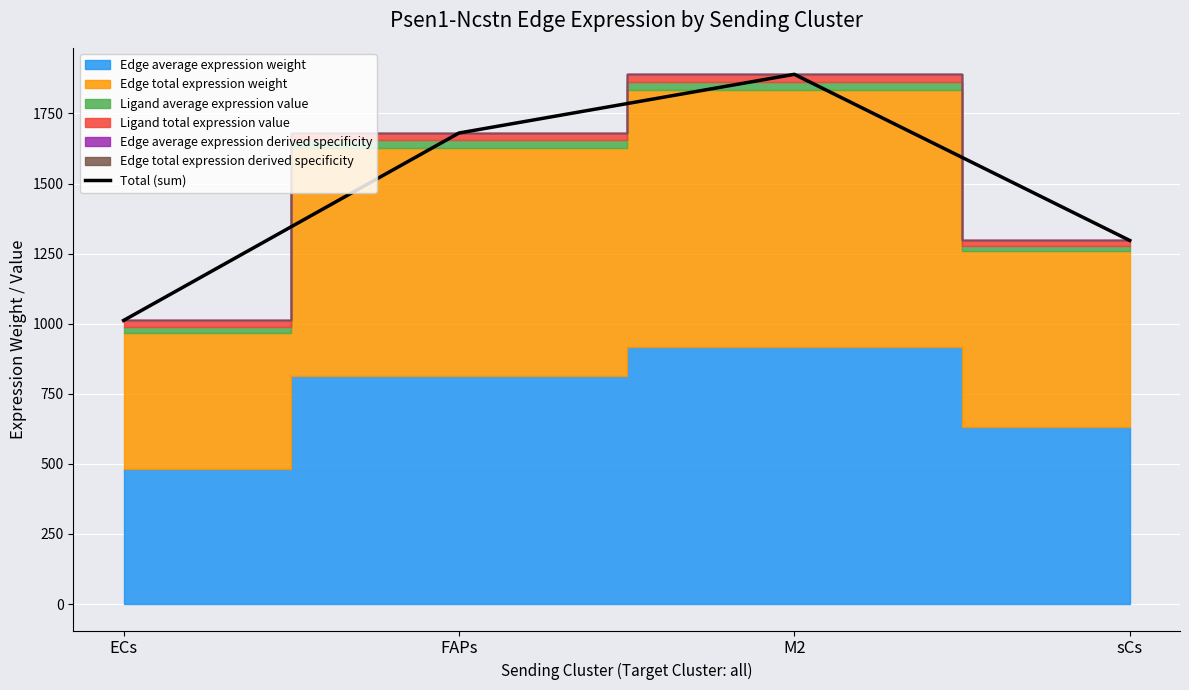

How many data points are above 1680?

2